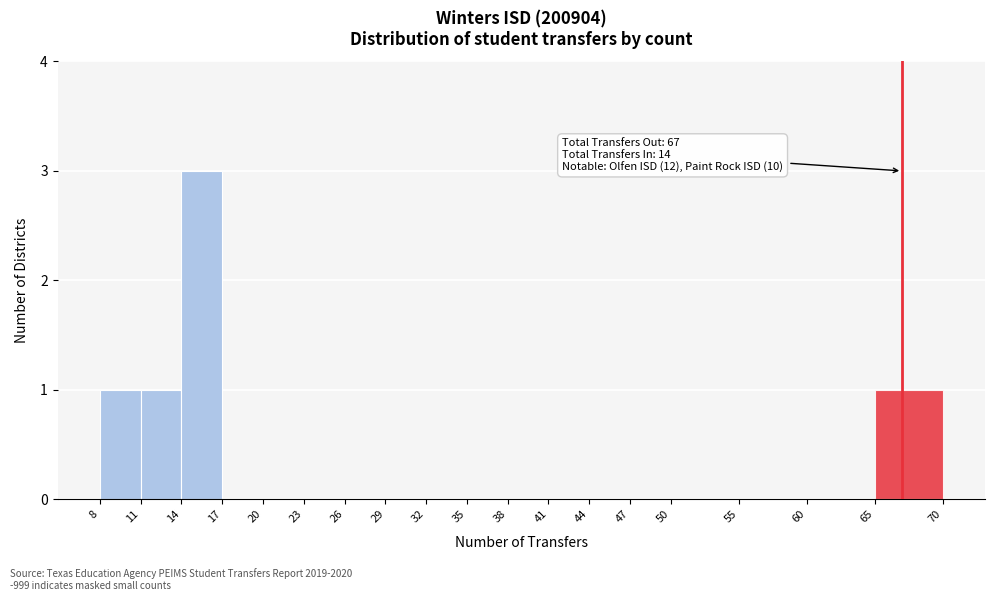

Over which range of the x-axis is the bar tallest?

14 to 17